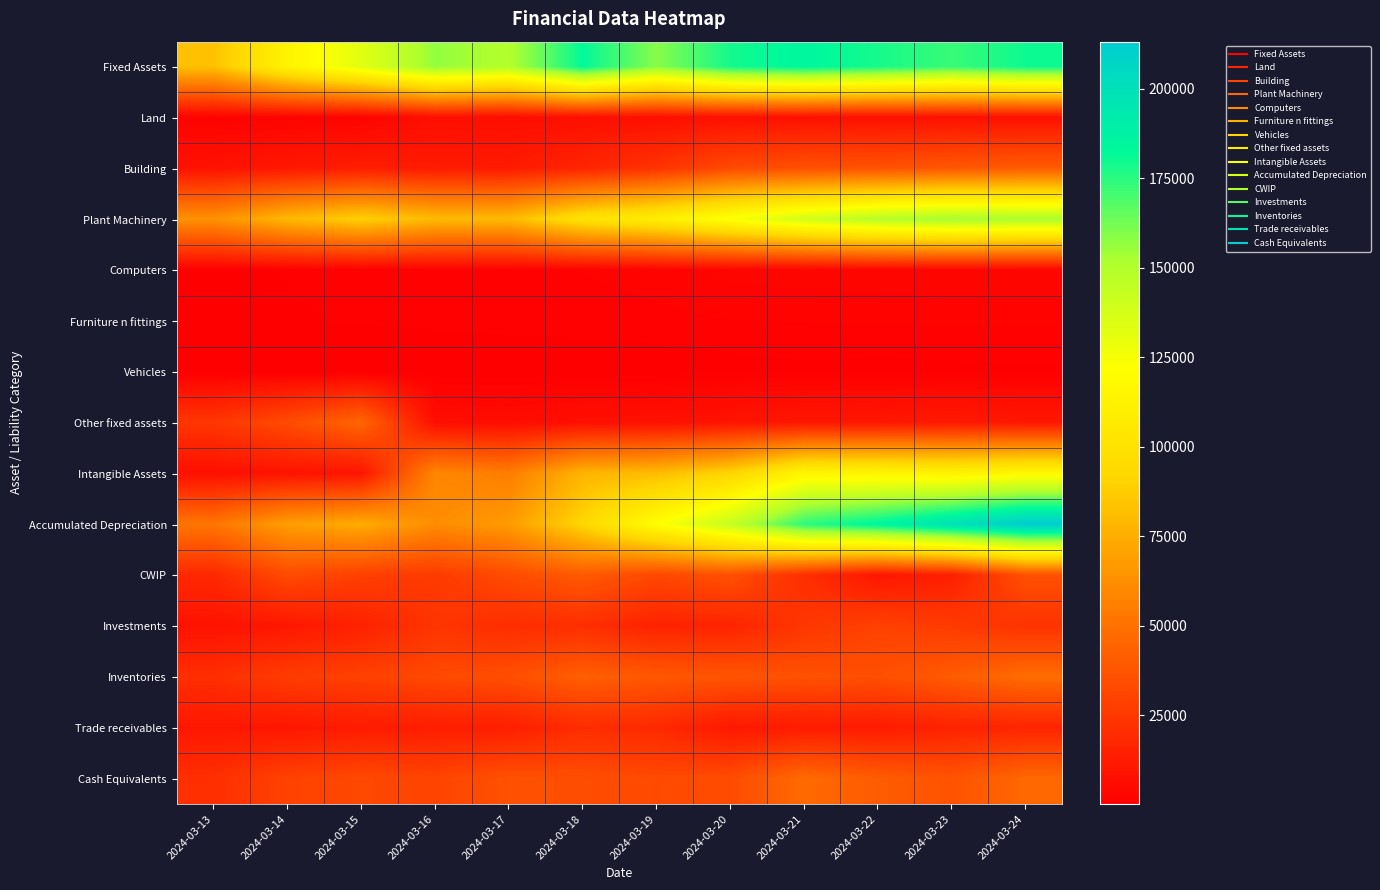

Which series has the largest total across all categories?

Fixed Assets